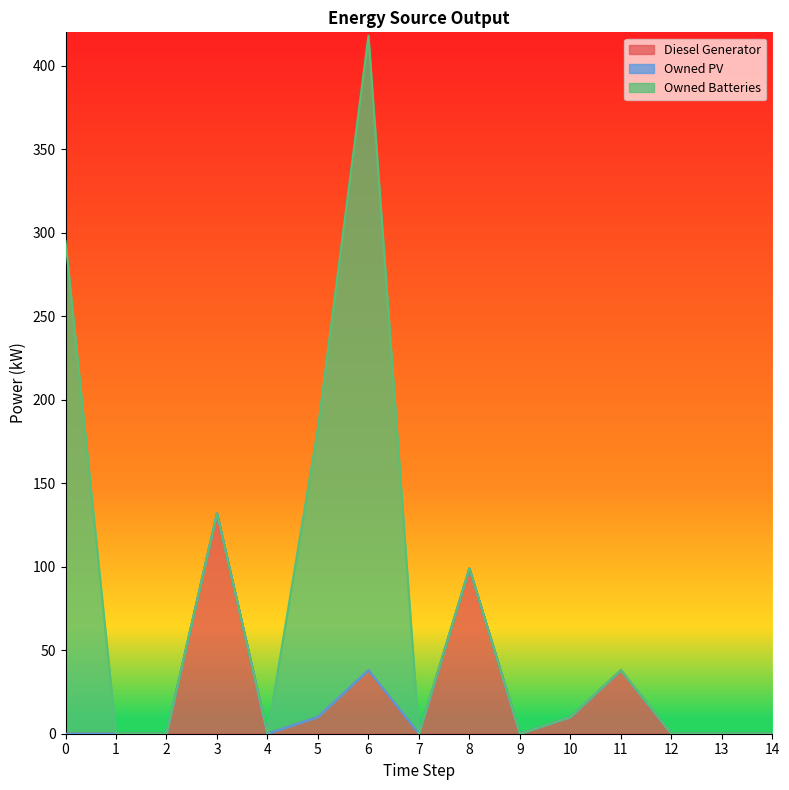

Does the chart display data point markers on the line(s)?

No